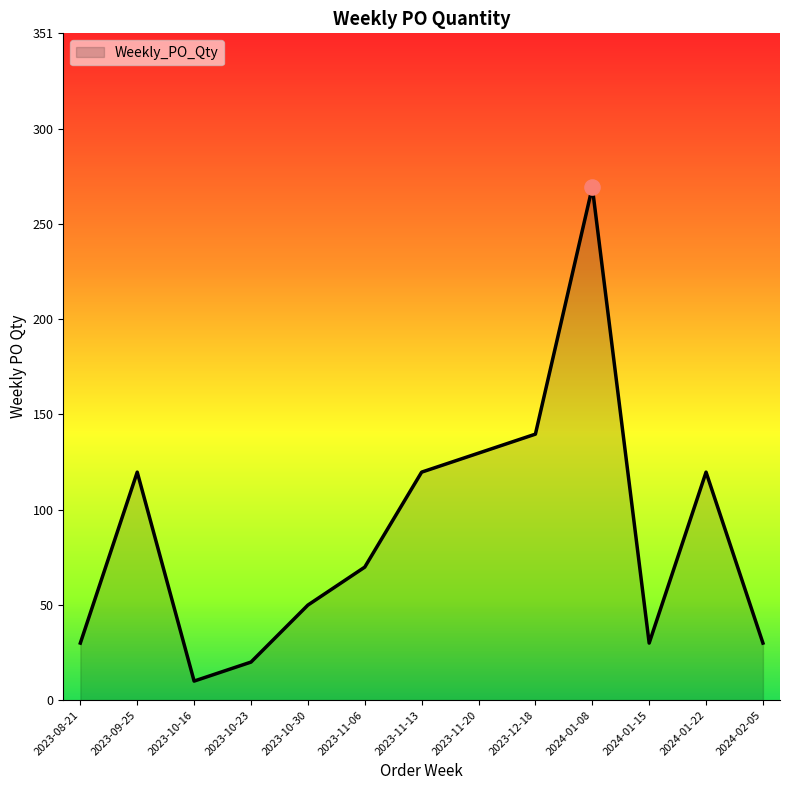

What is the change in value from 2023-12-18 to 2024-01-15?

-110